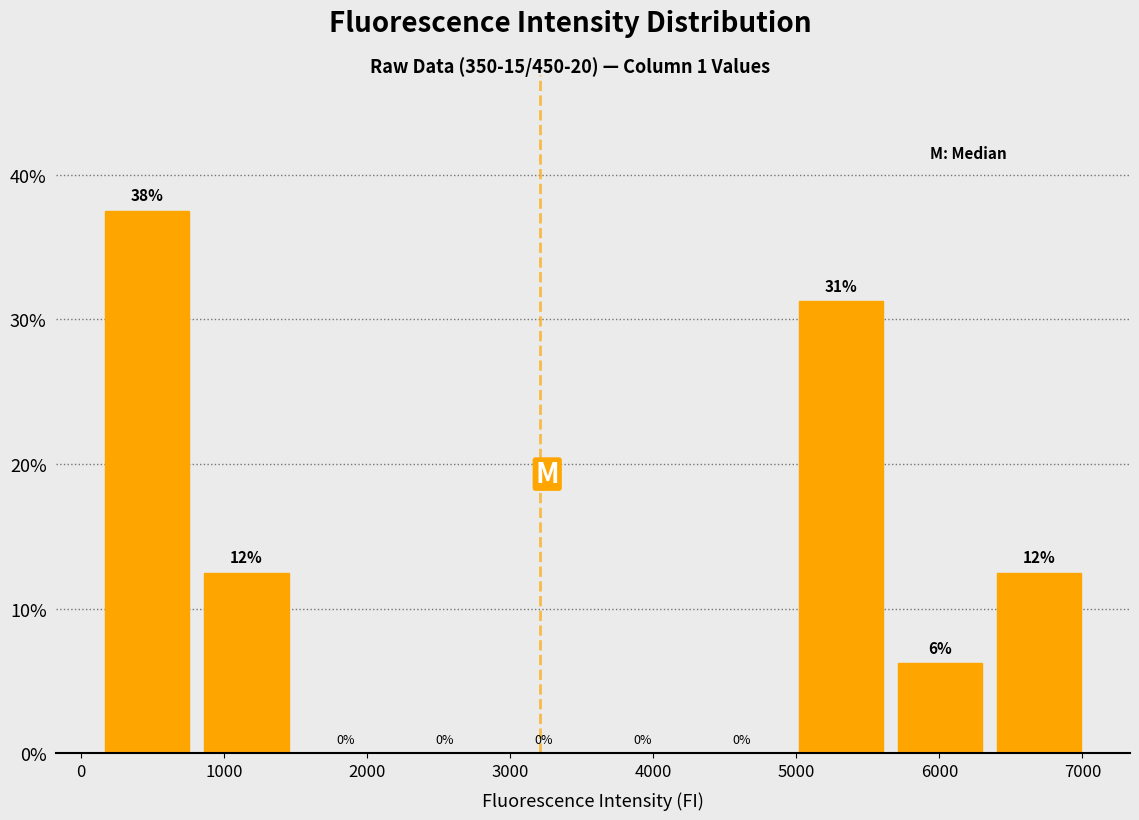

Which range on the x-axis has the tallest bar?

200 to 900